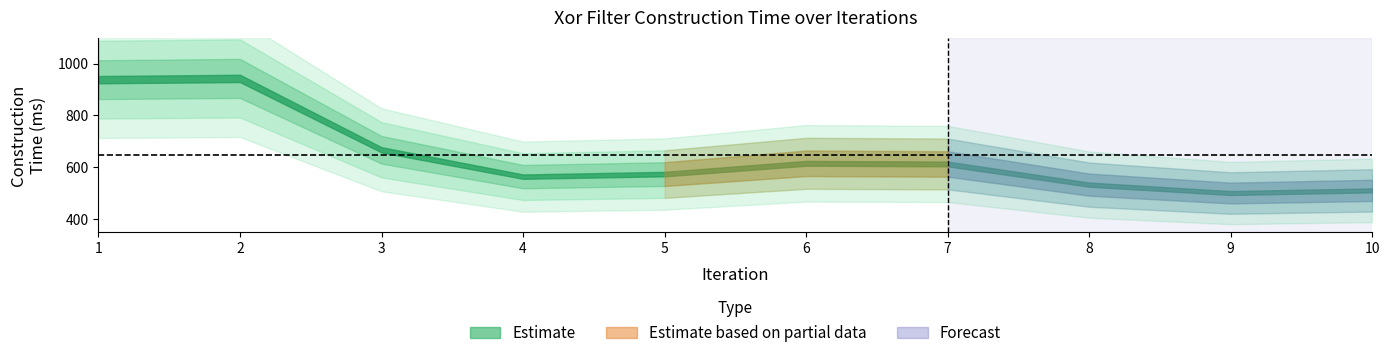

At which category does the chart reach its peak across all series?

2